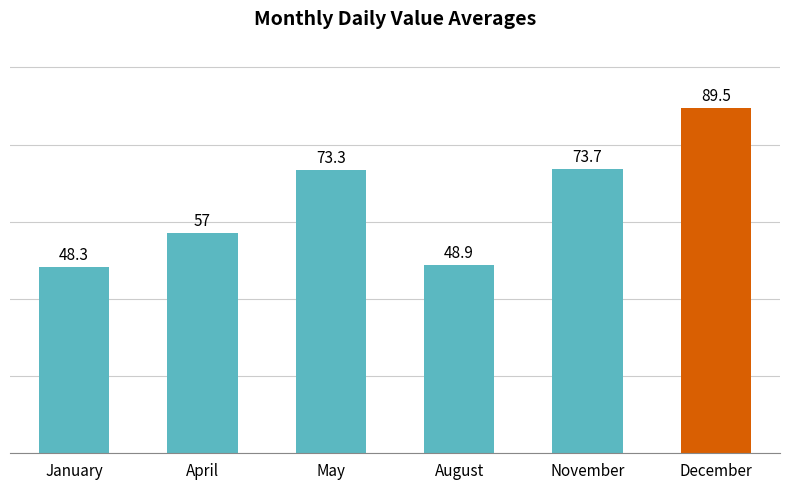

What is the change in value from May to August?

-24.4